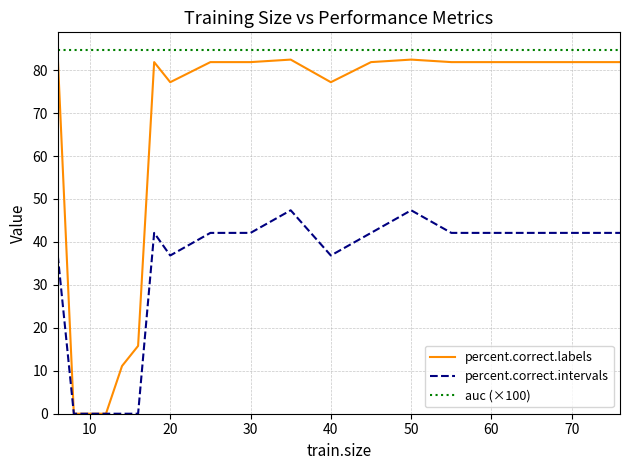

Rank the series by their average value, from highest to lowest.

auc (×100), percent.correct.labels, percent.correct.intervals